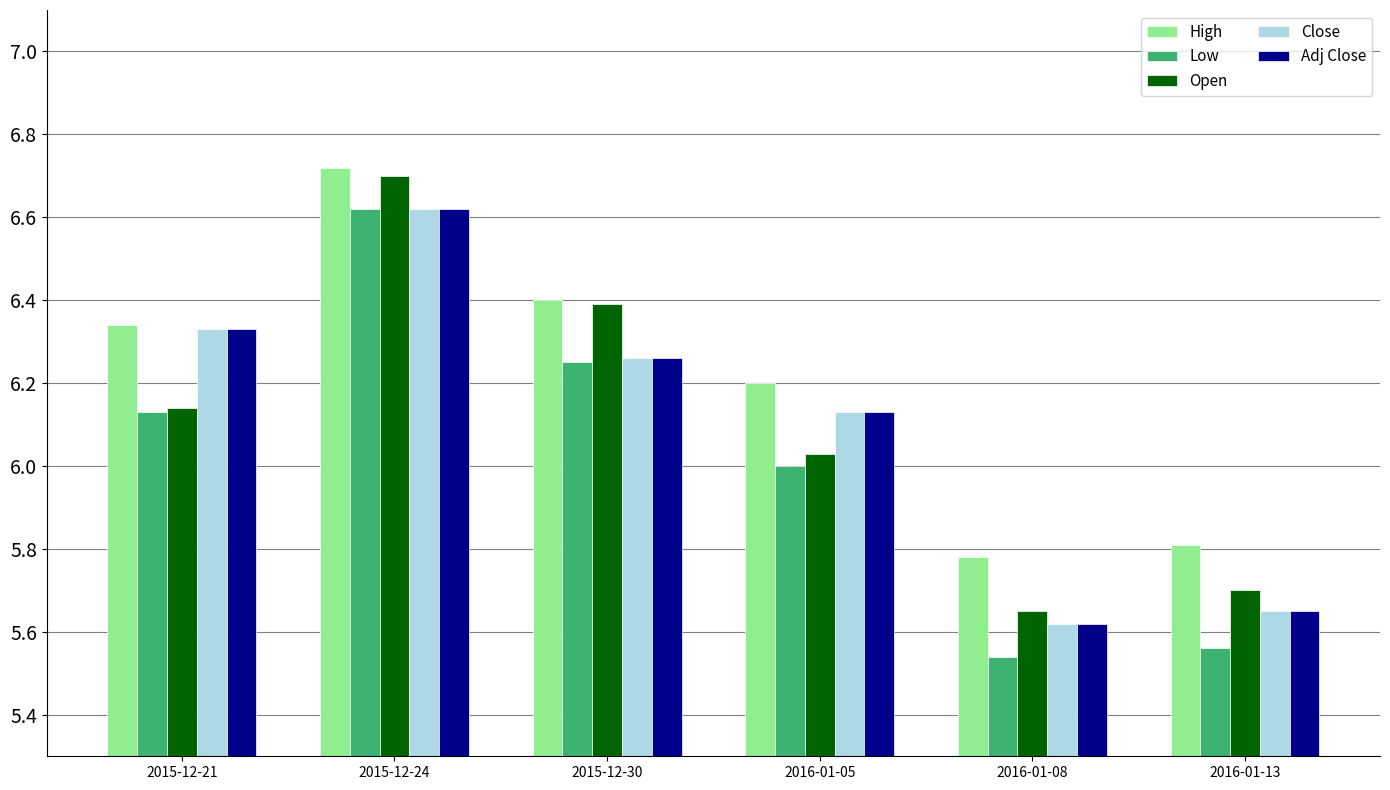

Which series has the widest spread of values?

Low